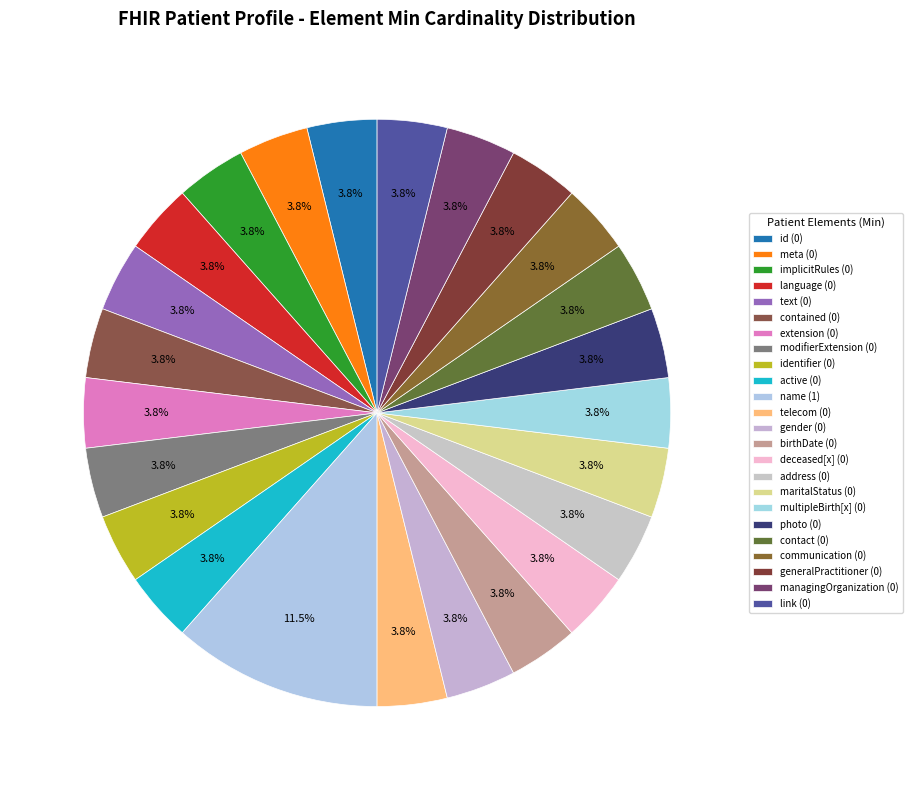

How many segments does this pie chart have?

24